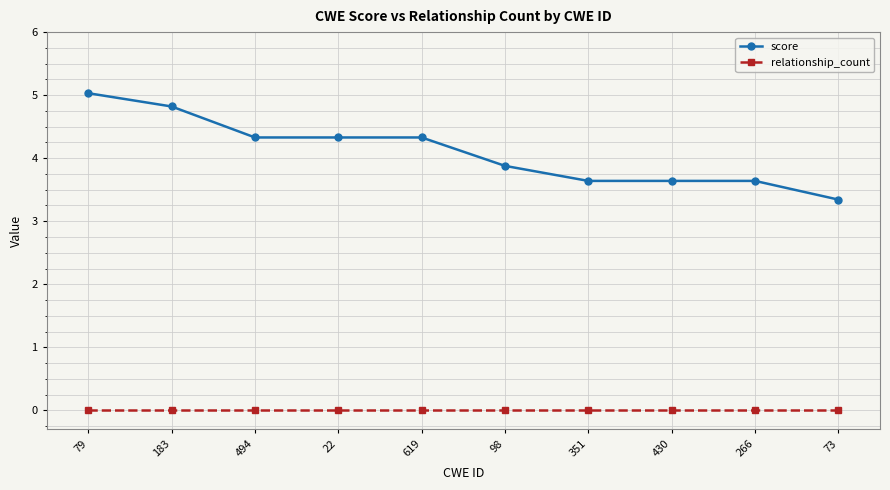

Reading left to right, extract all data points from this chart.

score: 5.0	4.8	4.3	4.3	4.3	3.9	3.6	3.6	3.6	3.3
relationship_count: 0.0	0.0	0.0	0.0	0.0	0.0	0.0	0.0	0.0	0.0